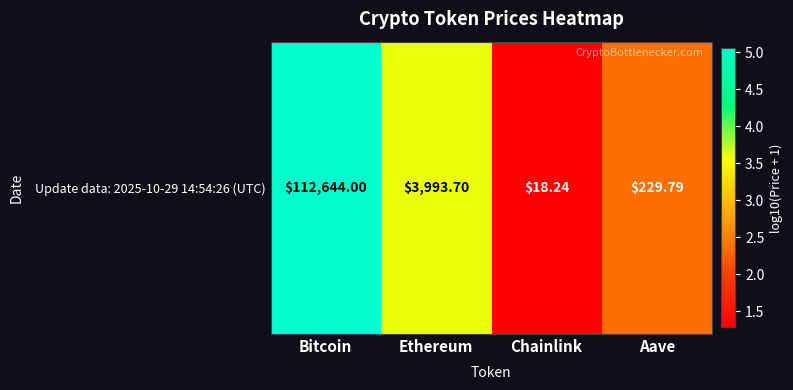

List the labels in order of value, largest first.

Bitcoin, Ethereum, Aave, Chainlink